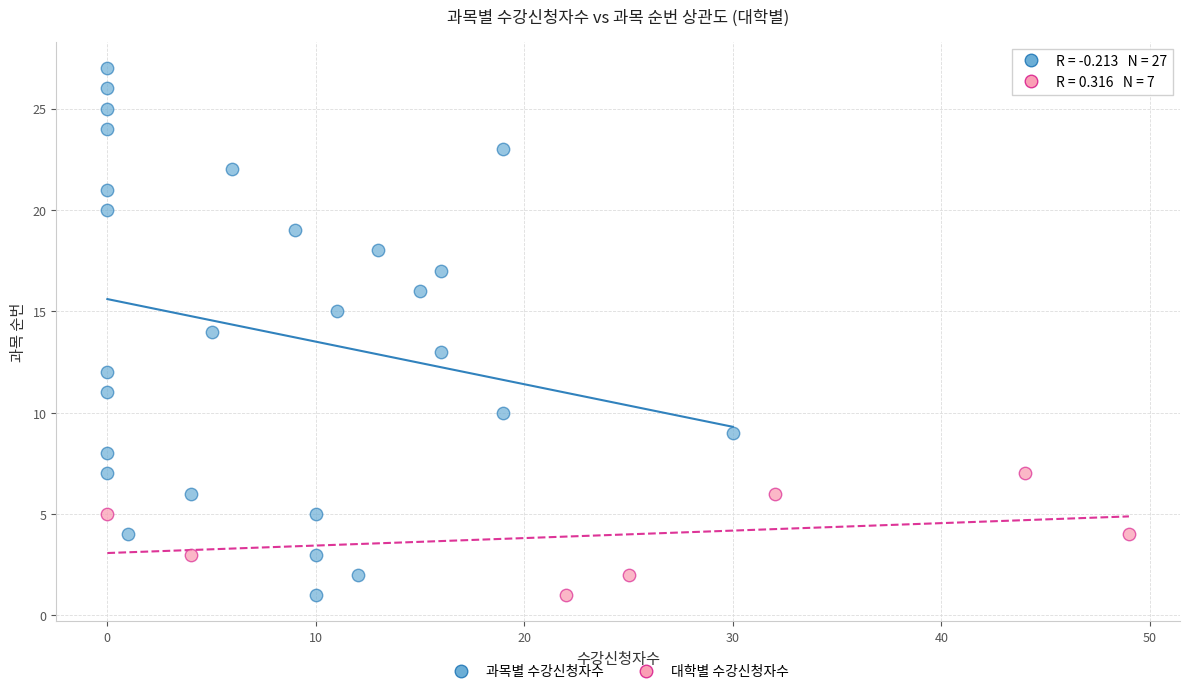

Which series has the widest spread of Y values?

과목별 수강신청자수